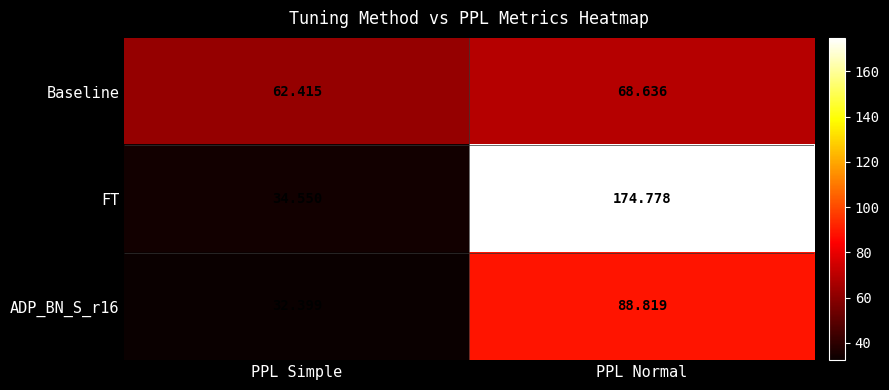

Between PPL Simple and PPL Normal, which series saw the biggest shift?

FT